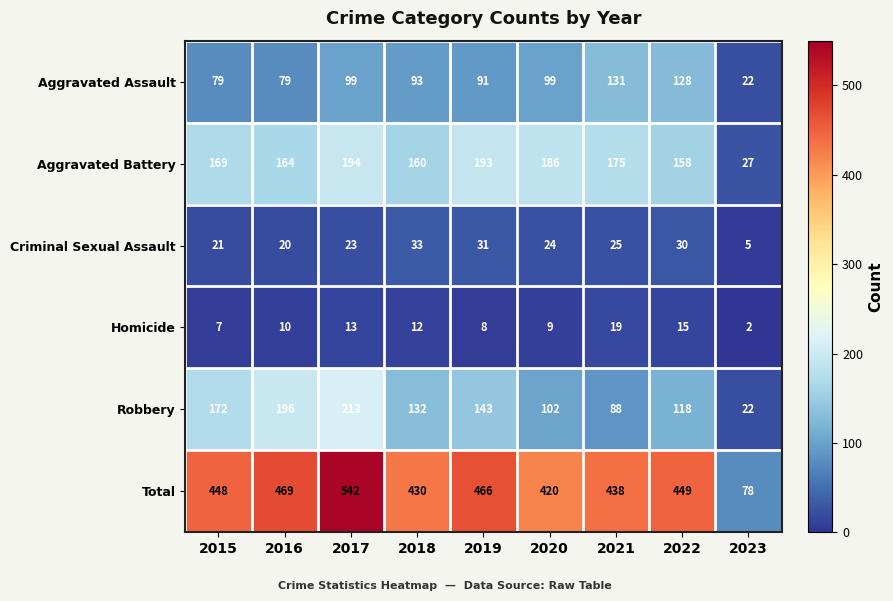

What is the difference between the Criminal Sexual Assault values at 2022 and 2015?

9